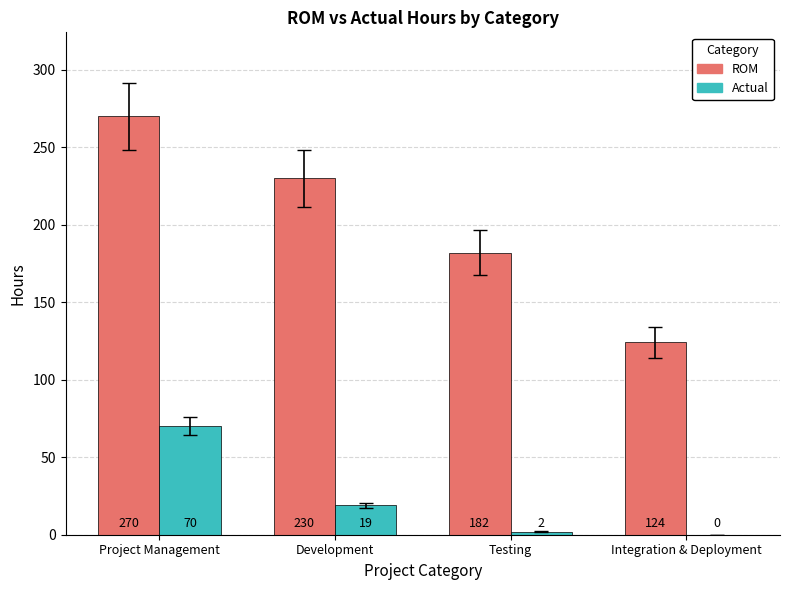

What are all the series names shown in the legend?

ROM, Actual